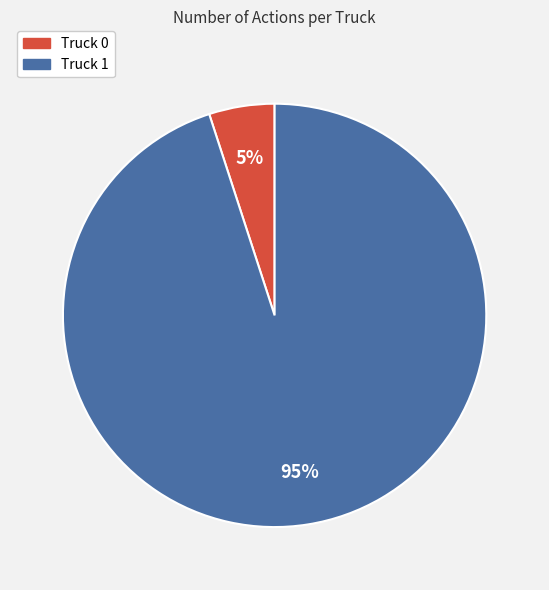

Combined, do Truck 1 and Truck 0 account for over 50%?

Yes